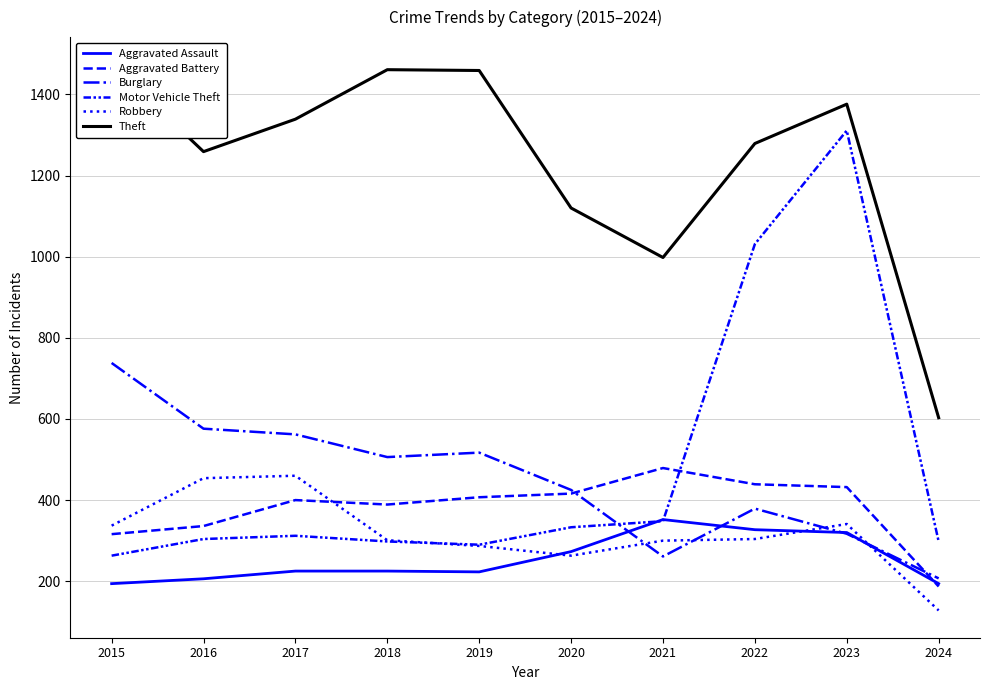

What is the sum of the Theft values at 2024 and 2016?

1862